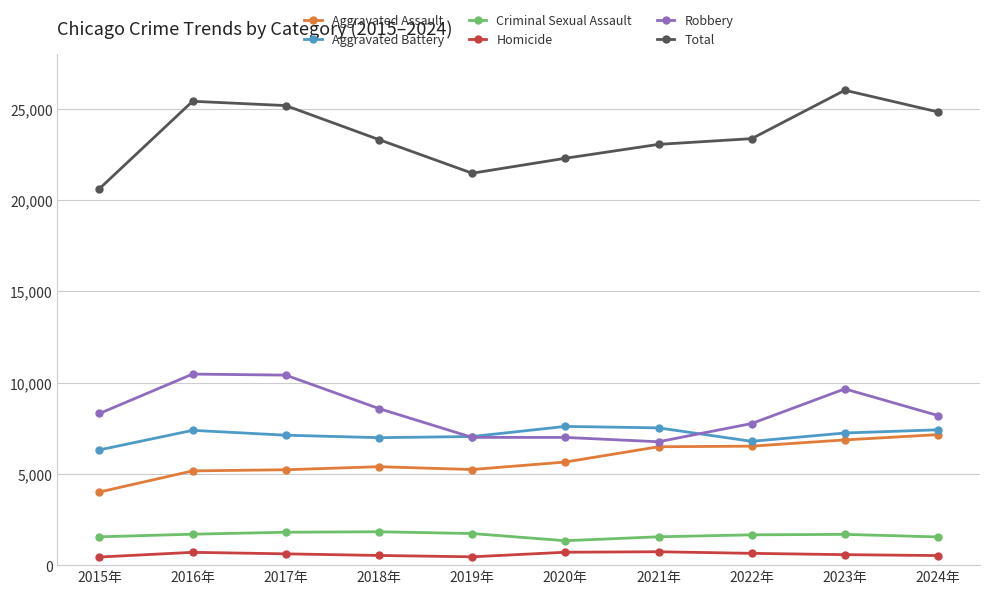

True or false: Criminal Sexual Assault and Total cross at least once.

False